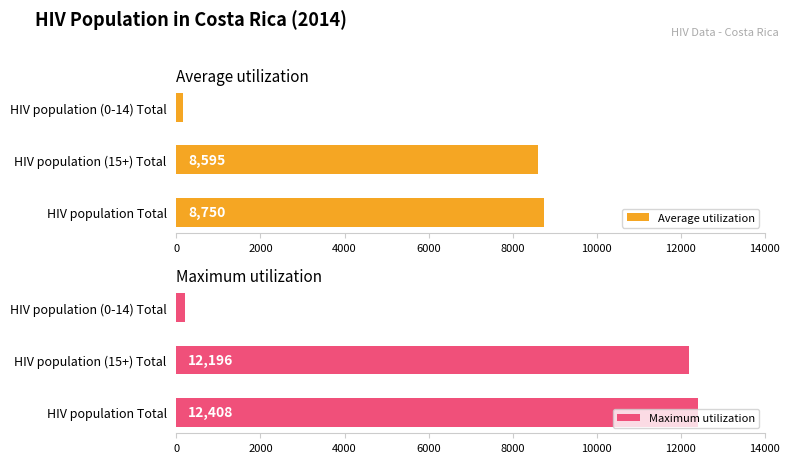

How many data points in Maximum utilization are above 12196?

1